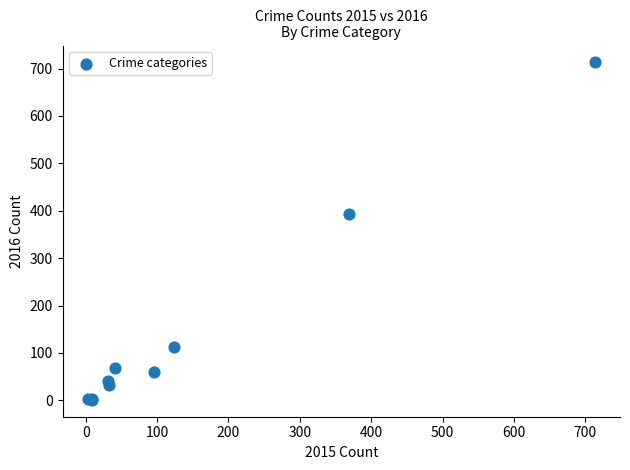

What Y value in the scatter plot is closest to 357?

394